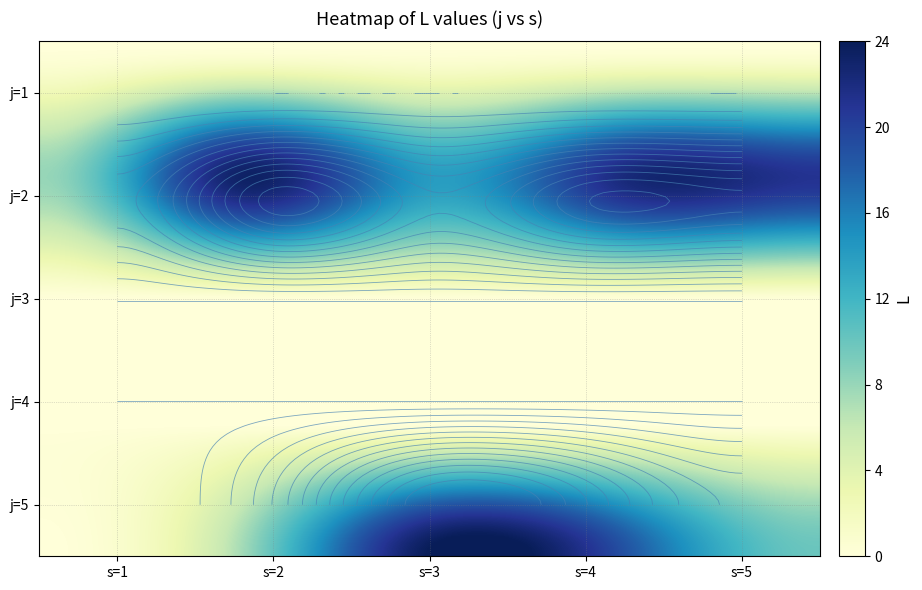

What is the average value of the 4 series?

8